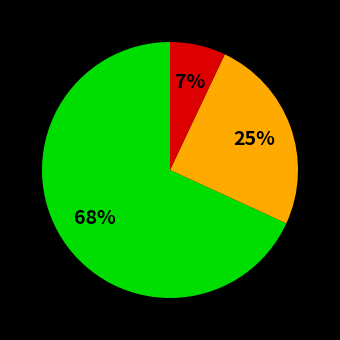

To the nearest percent, what is the difference between the largest and smallest slice percentages?

61%